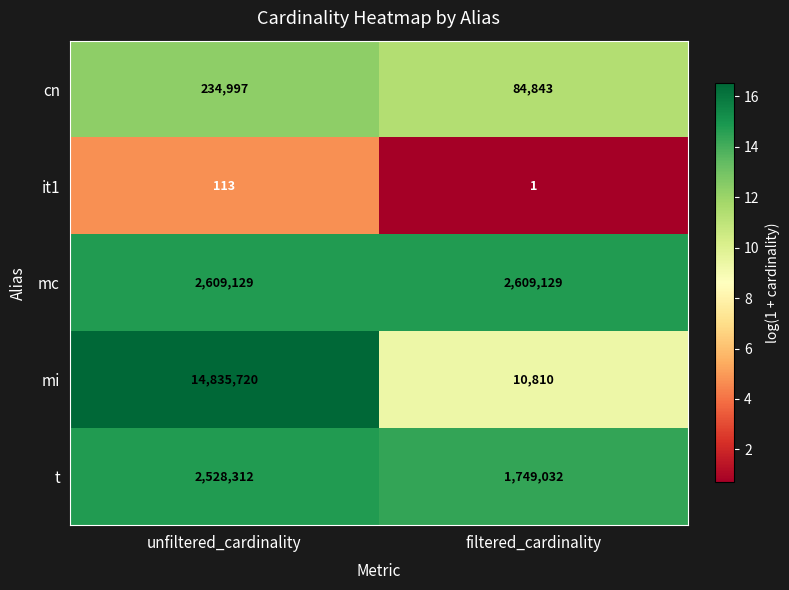

Which series has the widest spread of values?

mi